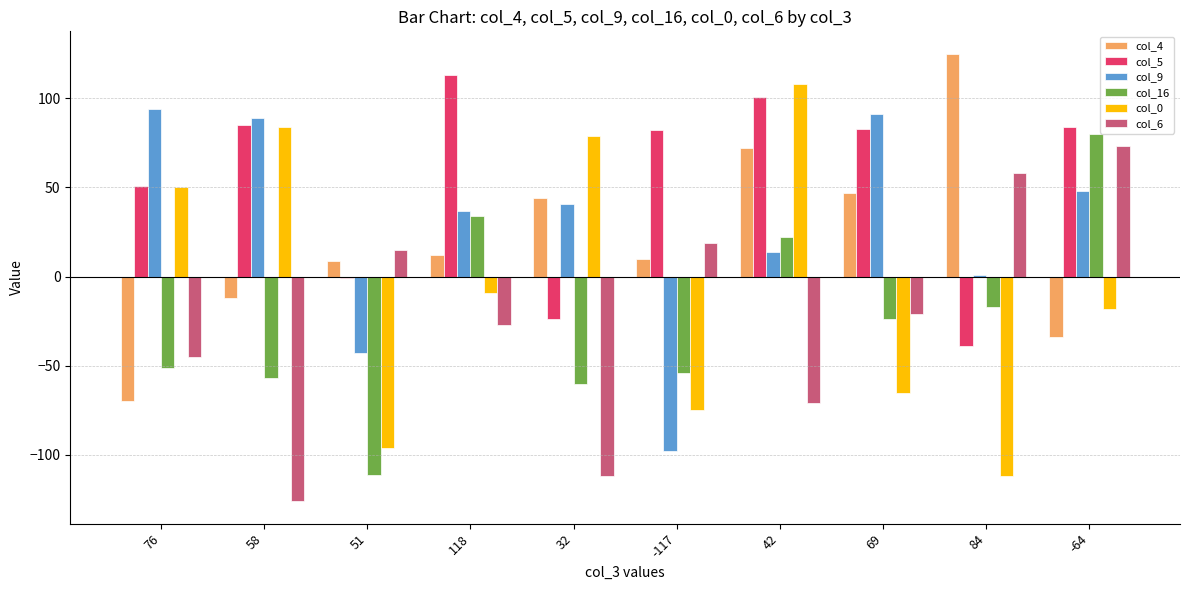

What is the average value of the col_16 series?

-24